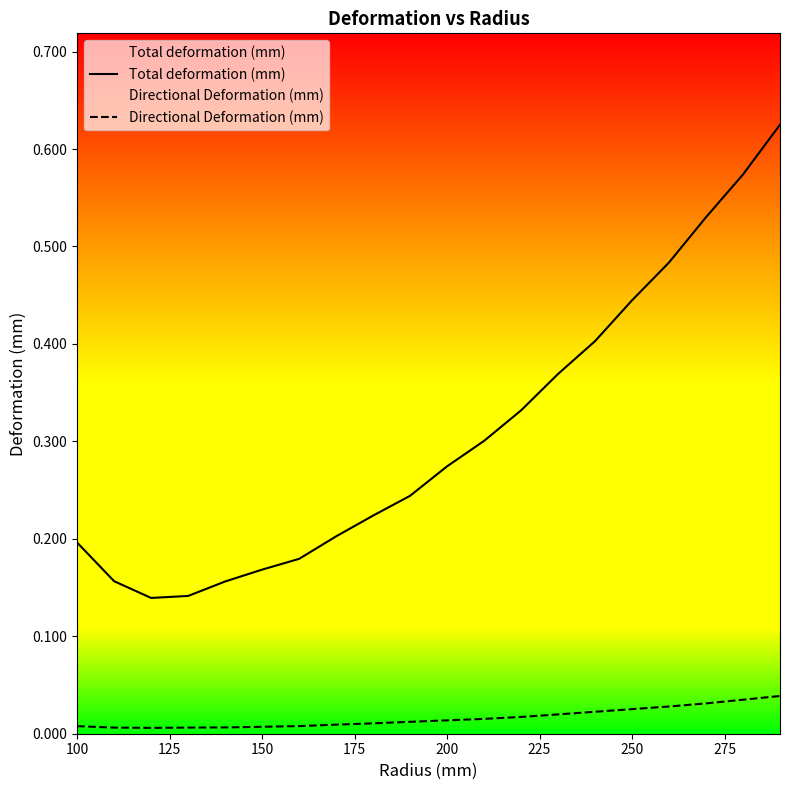

At 250, list the series in order from smallest to largest.

Directional Deformation (mm), Total deformation (mm)